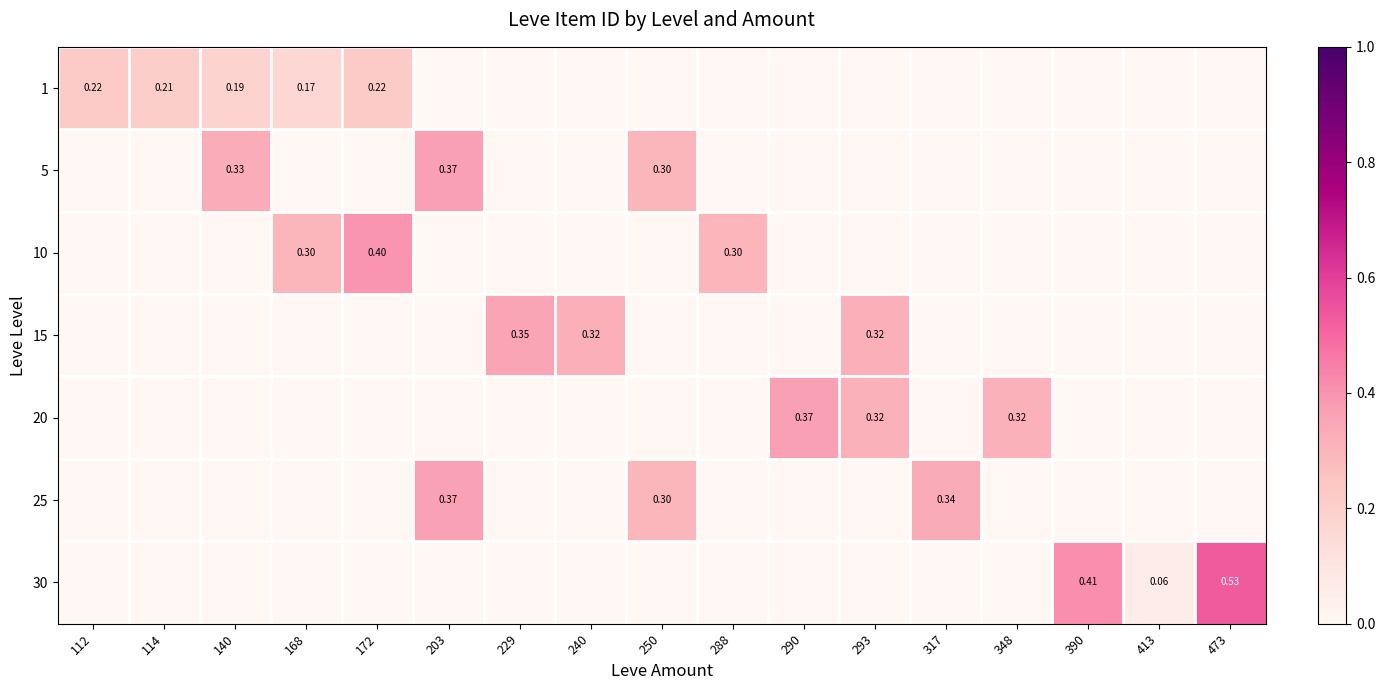

Is the value of 5 at 168 greater than the value of 1 at 250?

No